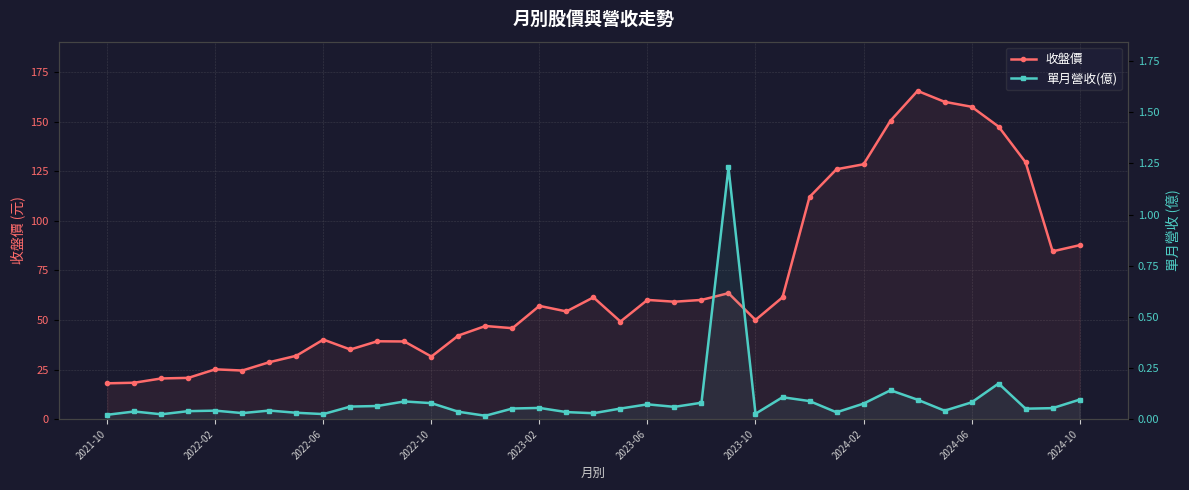

How many values in the 收盤價 series are below 54?

18